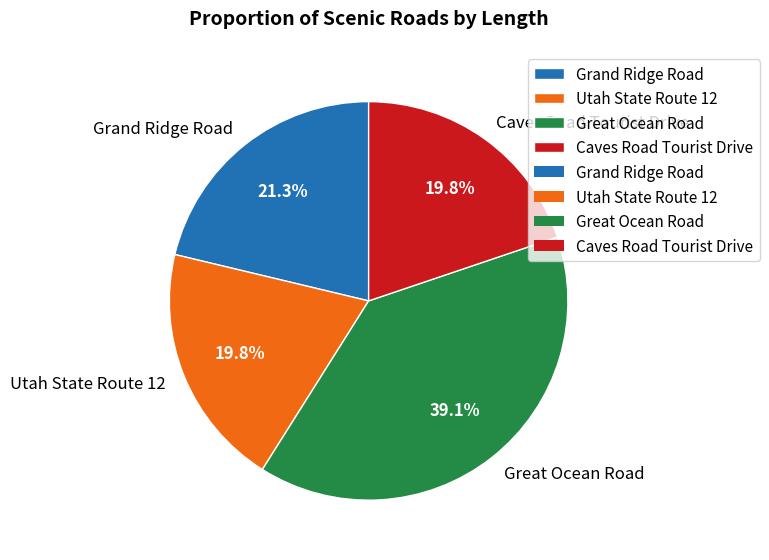

Approximately how many times larger is the value at Utah State Route 12 compared to Grand Ridge Road?

0.9